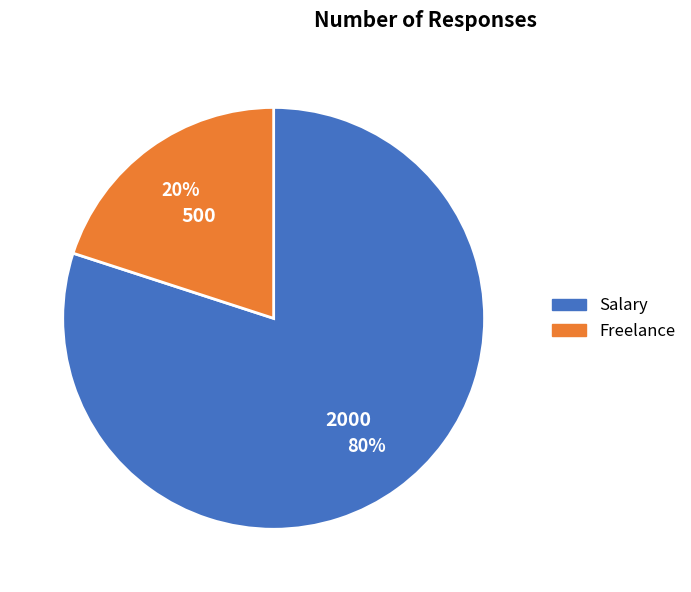

What is the ratio of the value at Salary to the value at Freelance?

4.0